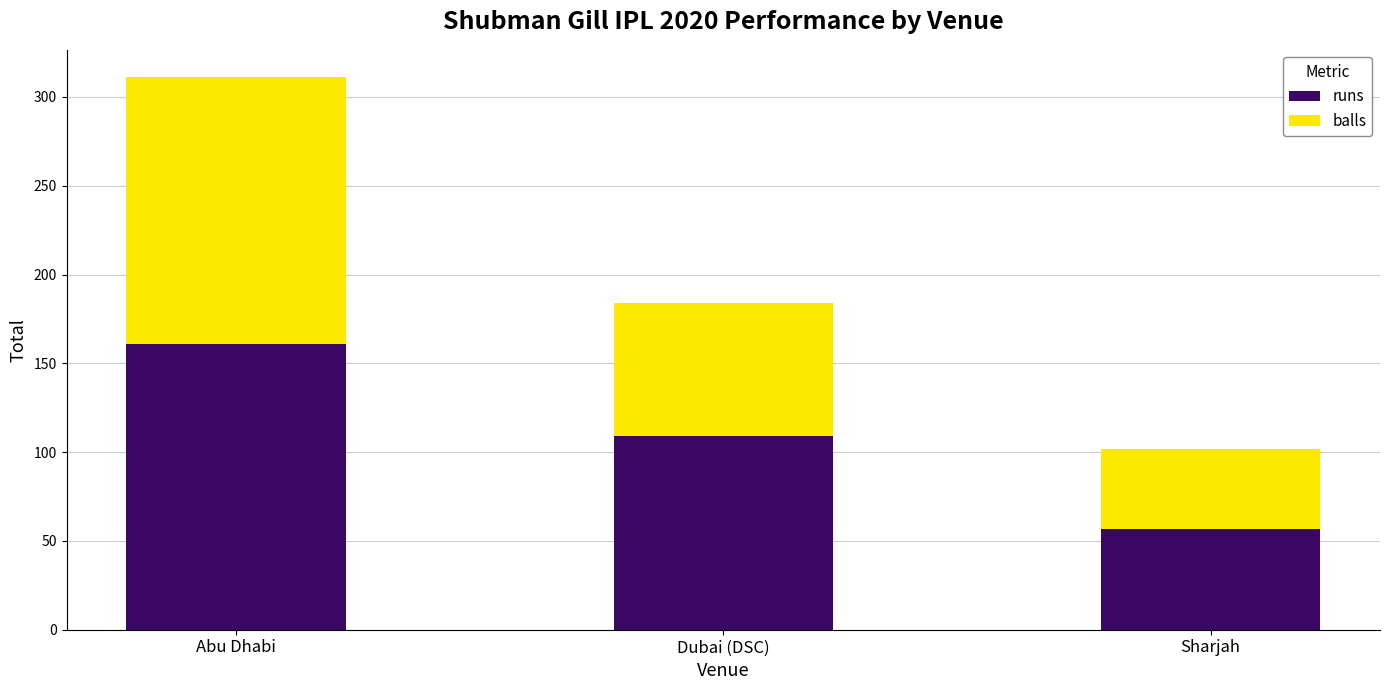

The value of runs at Sharjah is 85. True or false?

False